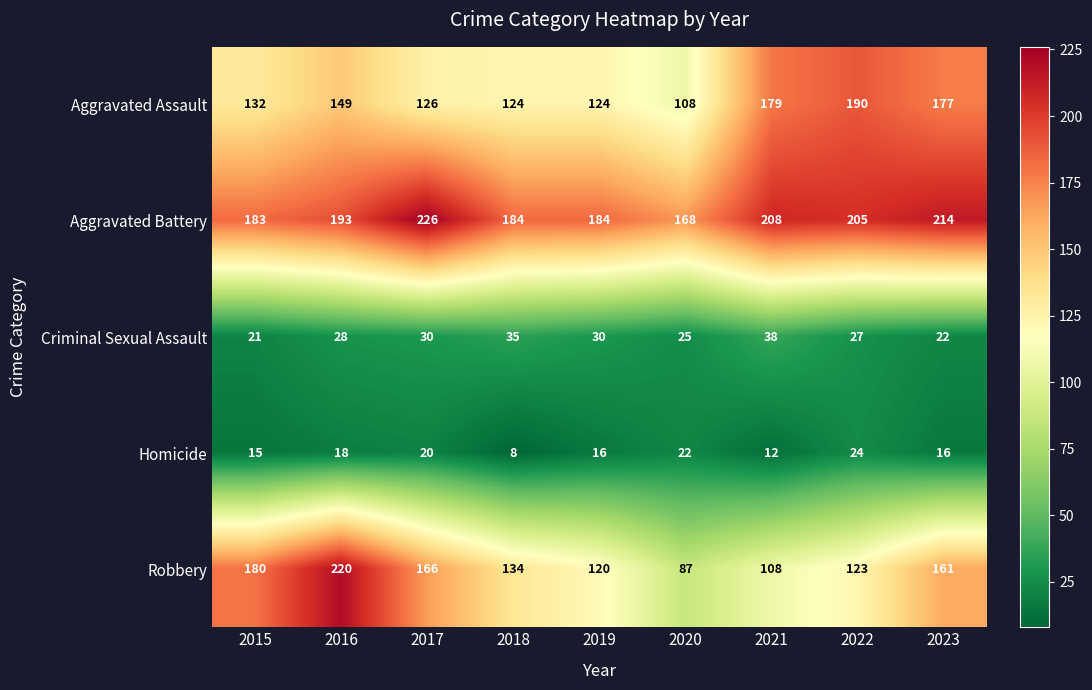

List the series in order of their peak value, highest first.

Aggravated Battery, Robbery, Aggravated Assault, Criminal Sexual Assault, Homicide